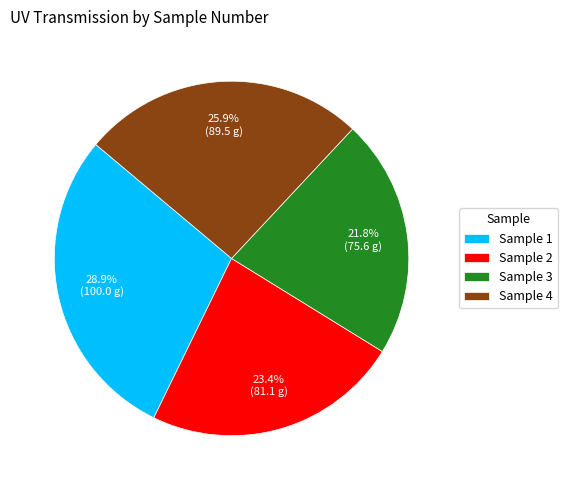

What portion of the pie excludes Sample 2?

76.6%